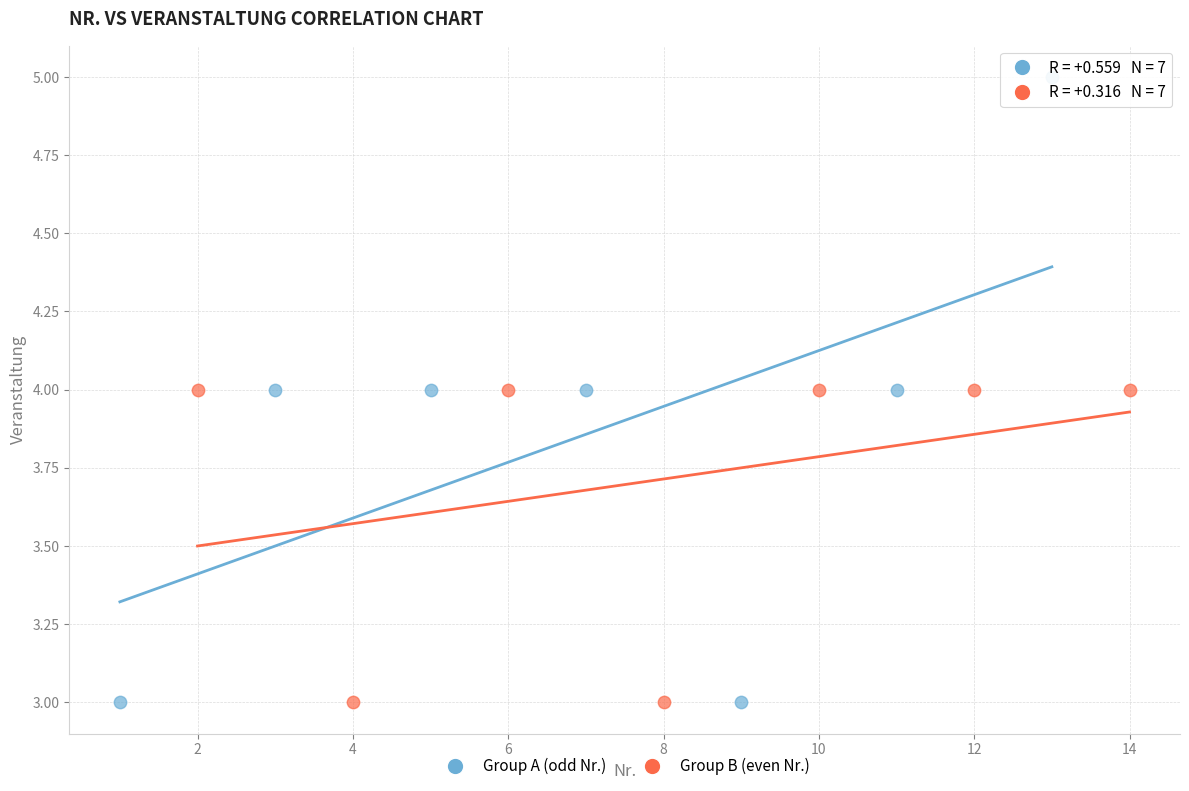

Which series has the widest spread of Y values?

Group A (odd Nr.)